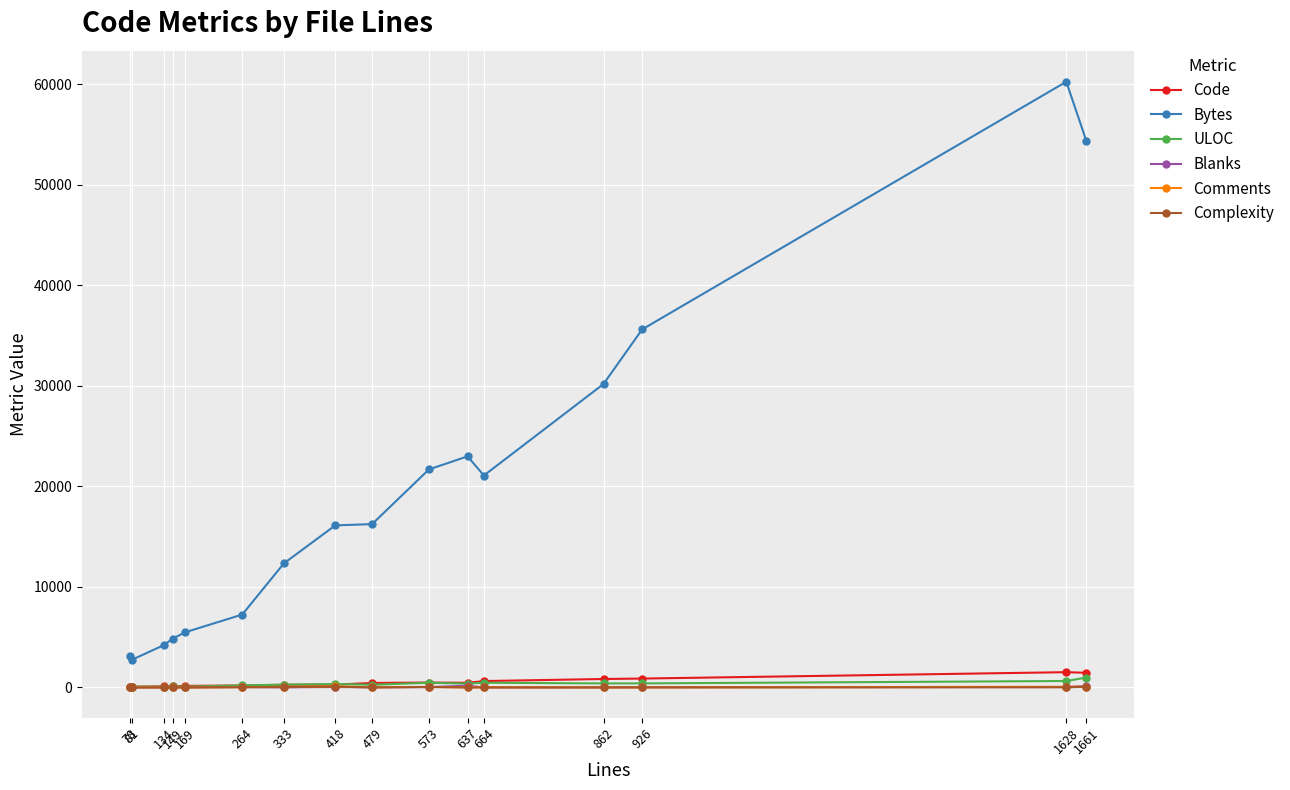

What is the greatest value displayed?

60263